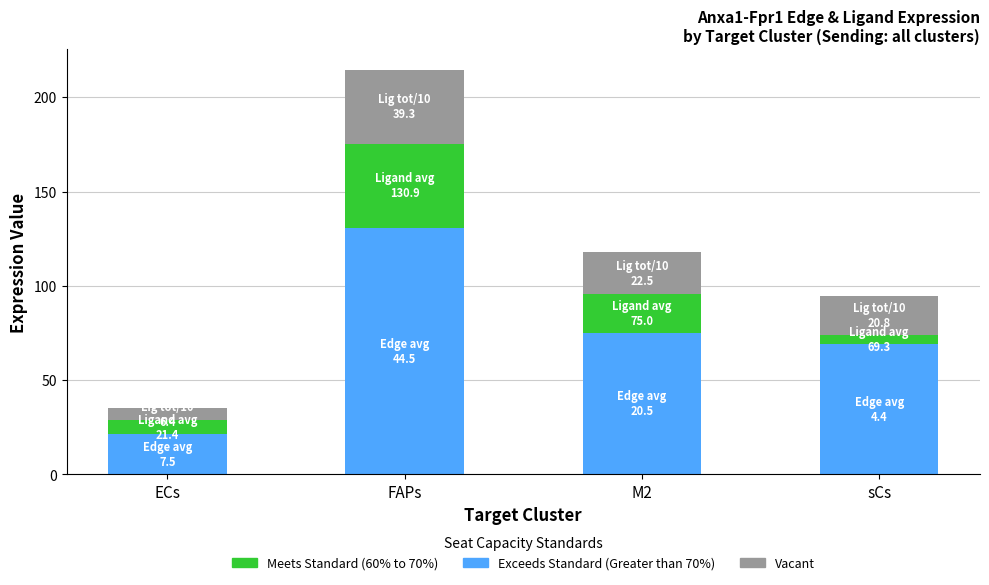

What is the sum of all Exceeds Standard (Greater than 70%) values?

296.6